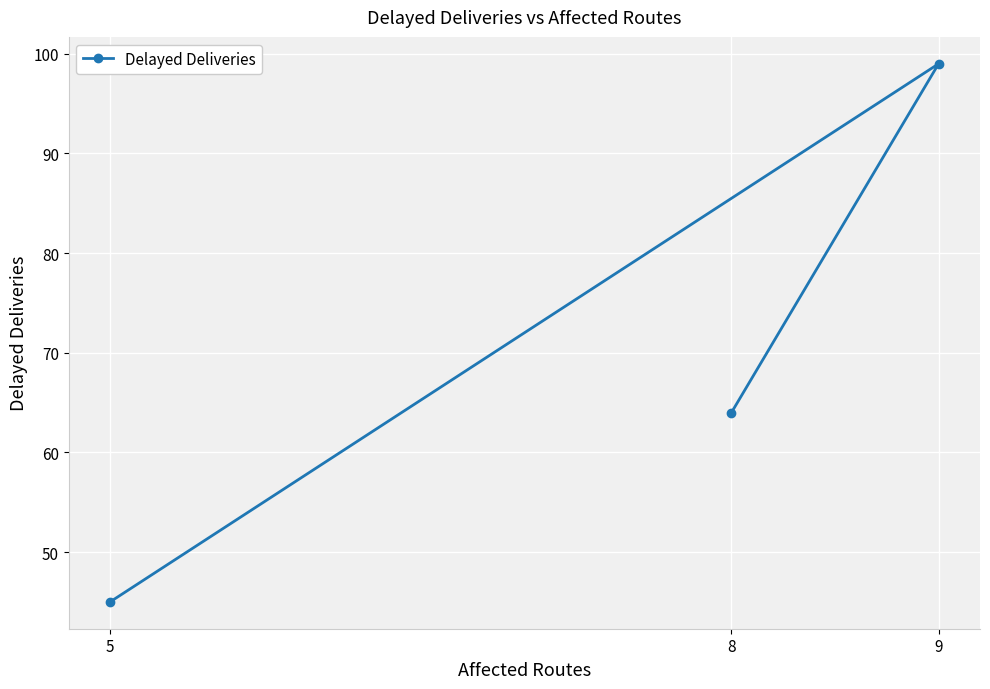

At which category does the chart reach its peak across all series?

9